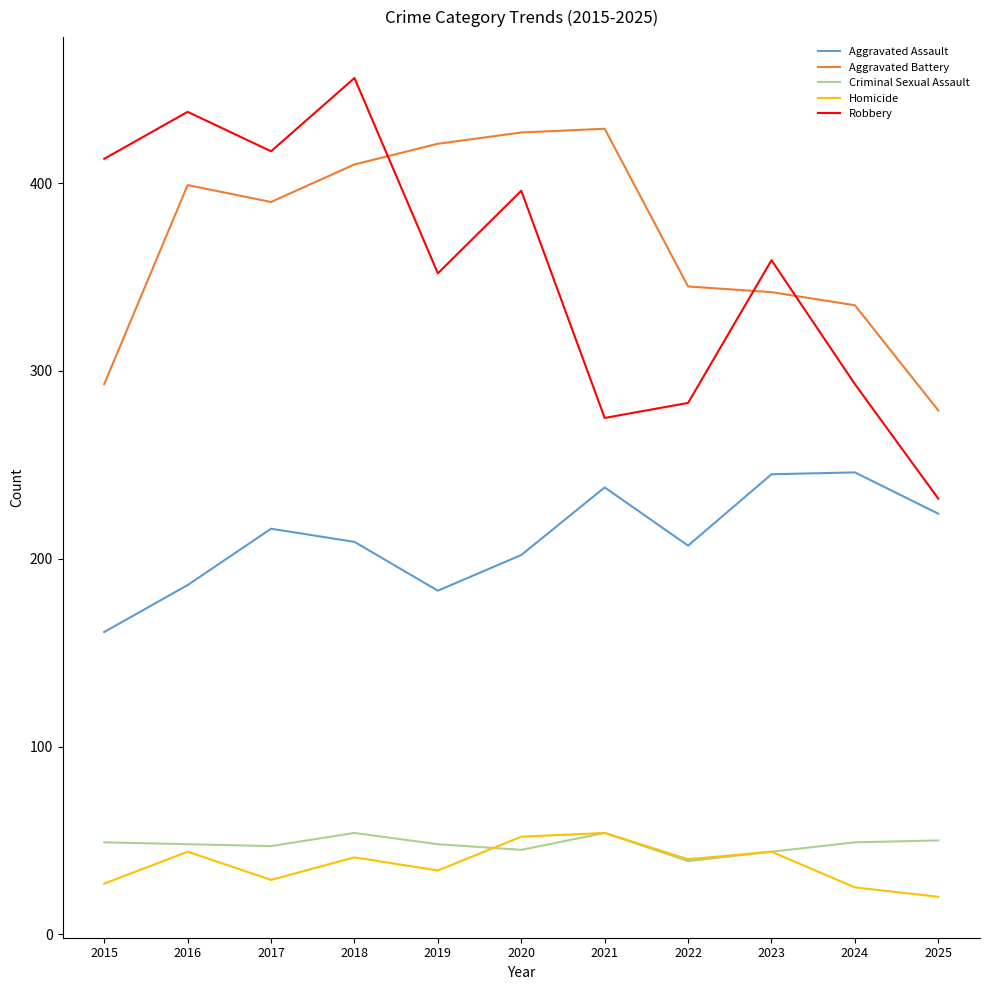

At which category does Robbery reach its first local valley?

2017